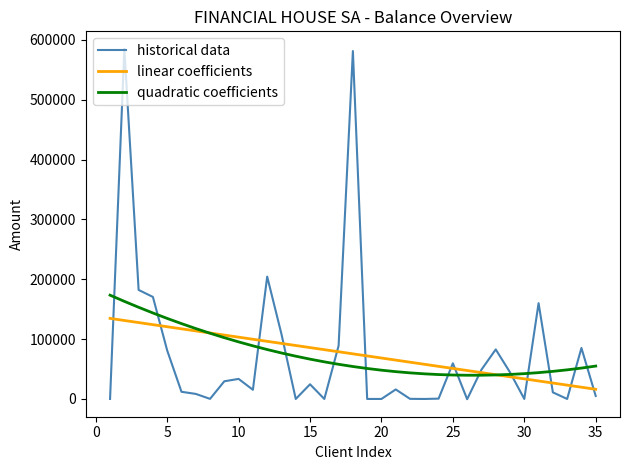

Rank the series by their maximum value, from lowest to highest.

linear coefficients, quadratic coefficients, historical data